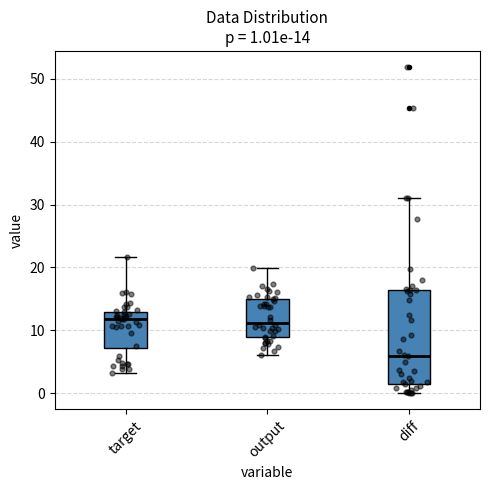

Comparing the boxes themselves (not the whiskers), which one is the tallest?

diff